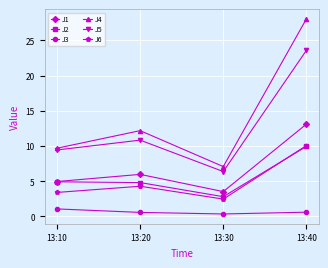

What is the value of the J5 point at the 2nd from the left?

10.8